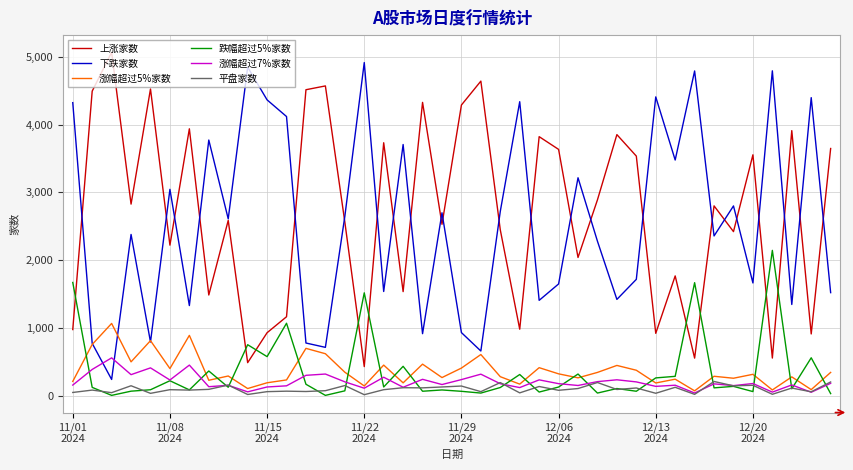

True or false: 下跌家数 has more than 1 interior local peaks.

True